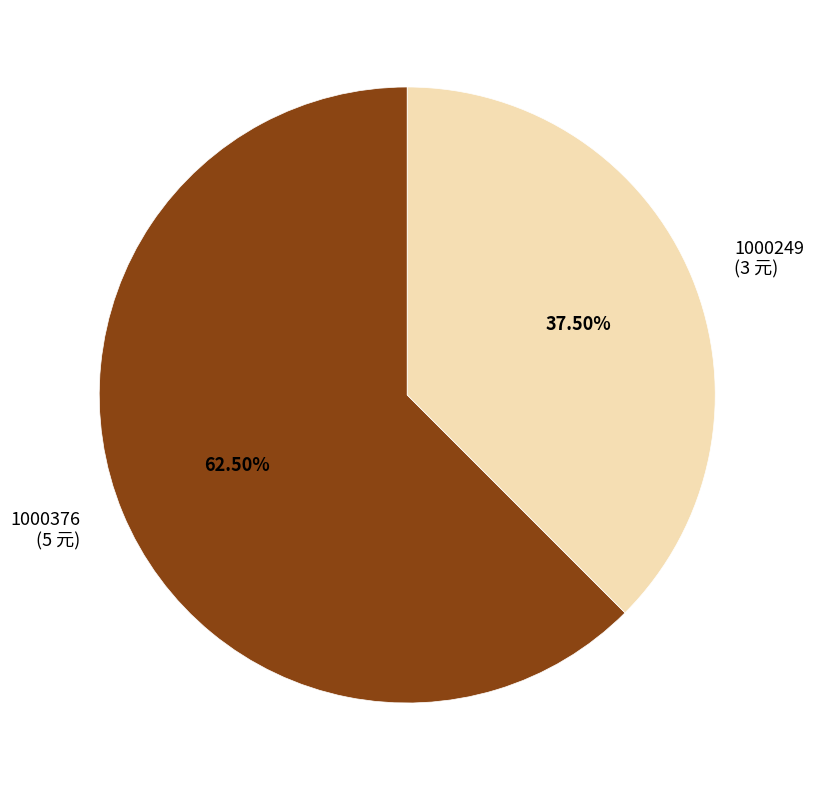

Which slice is the largest?

1000376